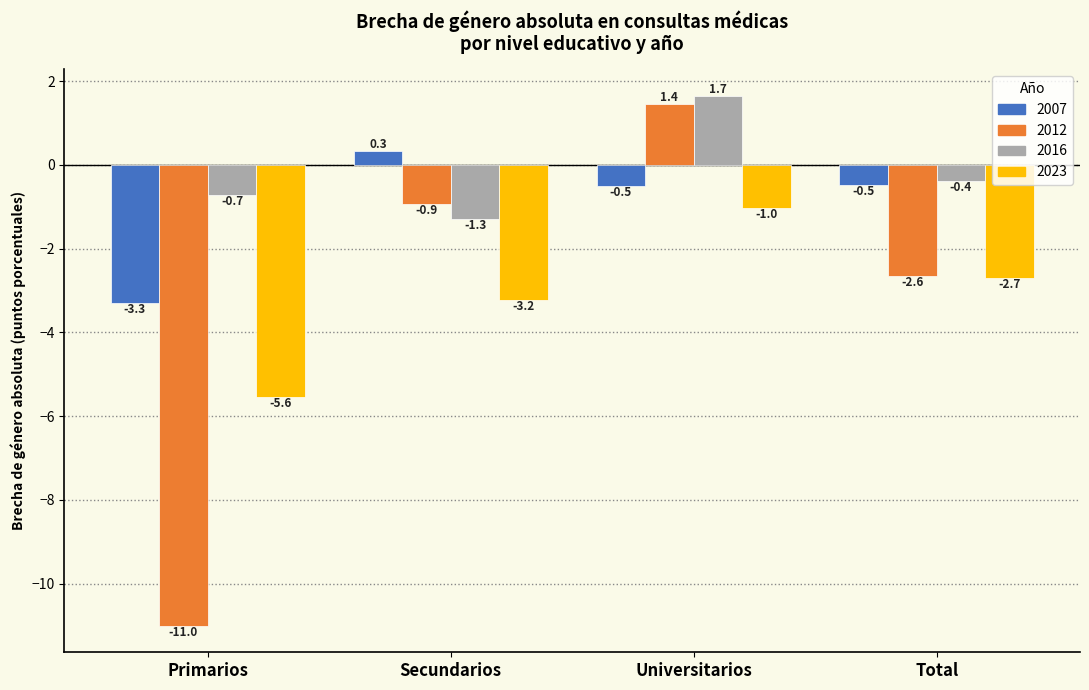

True or false: 2016 has a value of 1.0 at Universitarios.

False